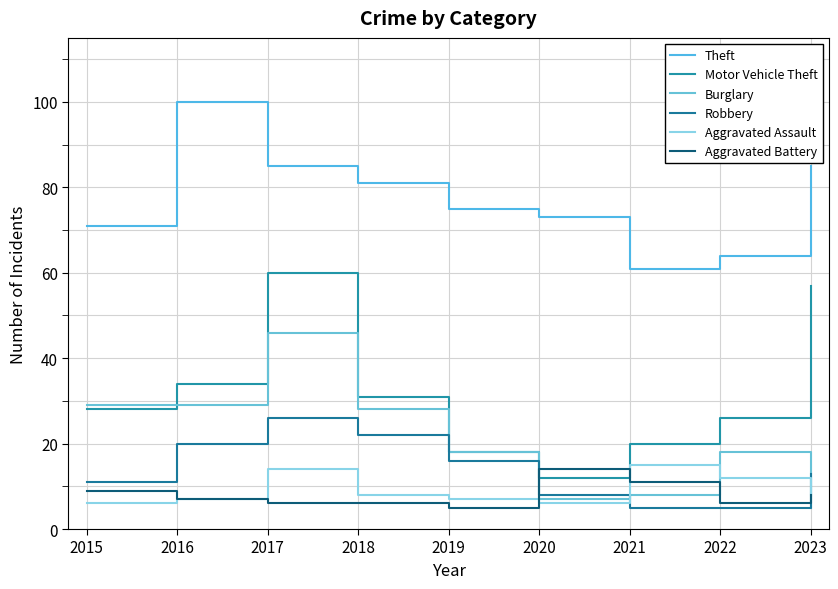

How many lines are shown in the chart?

6